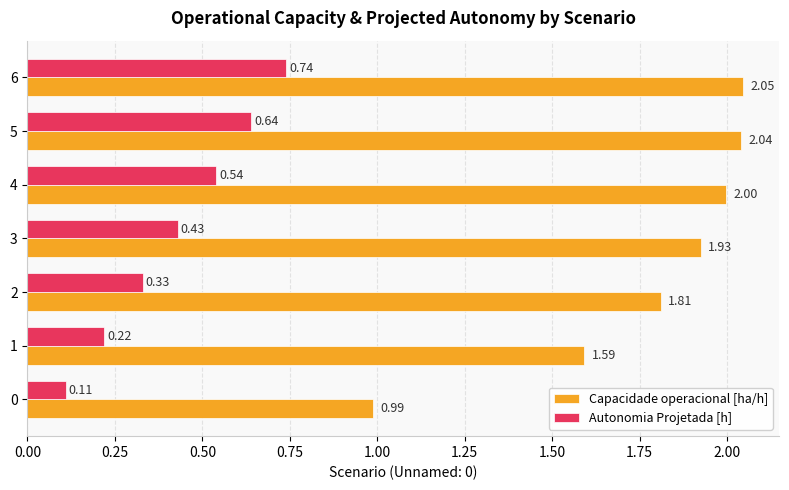

Rank the categories by Capacidade operacional [ha/h] value from lowest to highest.

0, 1, 2, 3, 4, 5, 6